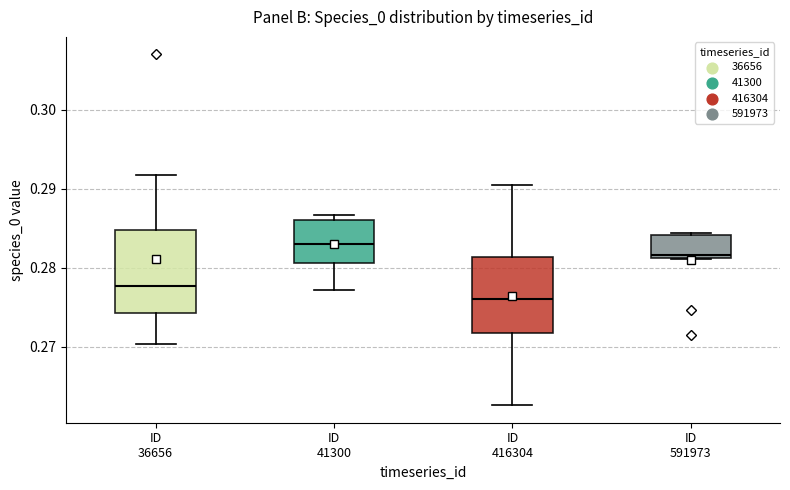

Reading left to right, read every box against the y-axis: the position of its median line, the range the box covers, and the ends of its whiskers. The values are not printed on the chart, so give them approximately, as read against the axis.

ID 36656: median 0.278, box 0.274 to 0.285, whiskers 0.270 to 0.292
ID 41300: median 0.283, box 0.281 to 0.286, whiskers 0.277 to 0.287
ID 416304: median 0.276, box 0.272 to 0.281, whiskers 0.263 to 0.291
ID 591973: median 0.282, box 0.281 to 0.284, whiskers 0.281 to 0.284